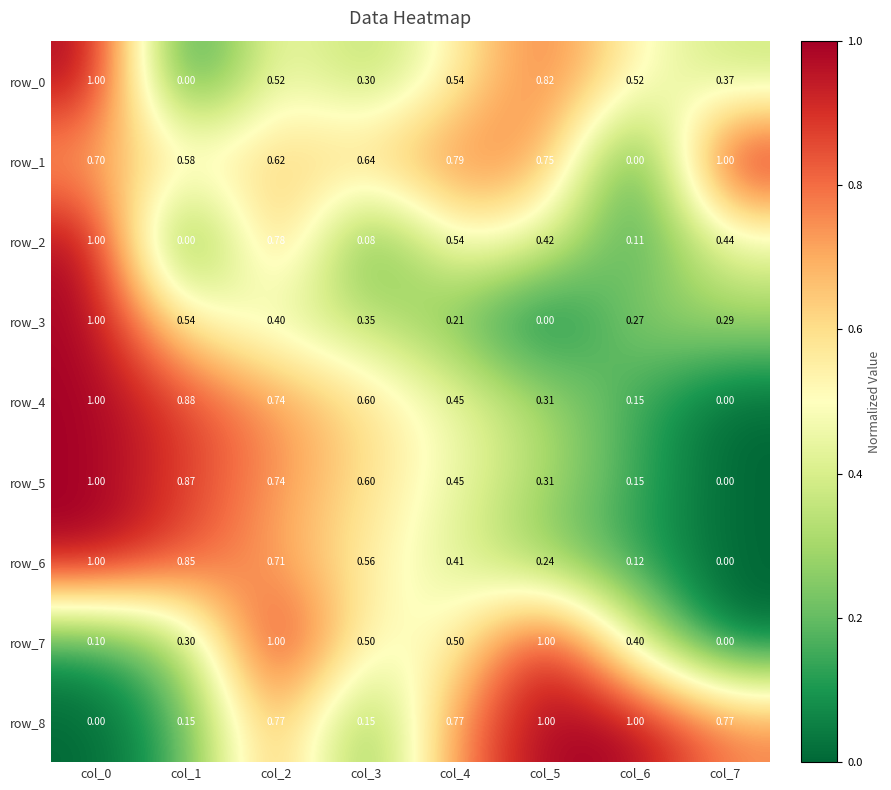

Between col_5 and col_7, which series saw the biggest shift?

row_7